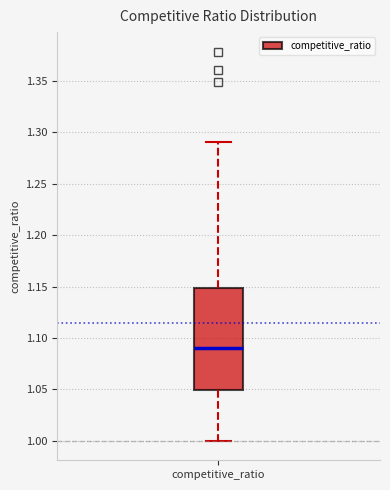

Transcribe this box plot: give where the median line is, the range the box spans, and where the two whiskers end, as read against the y-axis. The values are not printed on the chart, so give them approximately, as read against the axis.

median 1.09, box 1.05 to 1.15, whiskers 1.00 to 1.29